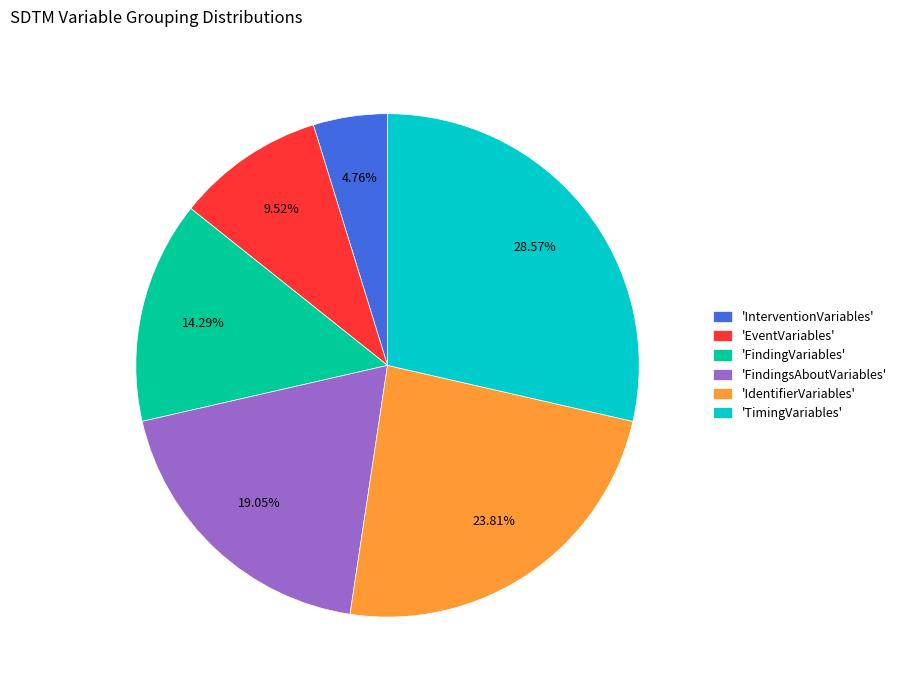

Is the sum of 'IdentifierVariables' and 'FindingsAboutVariables' greater than half?

No